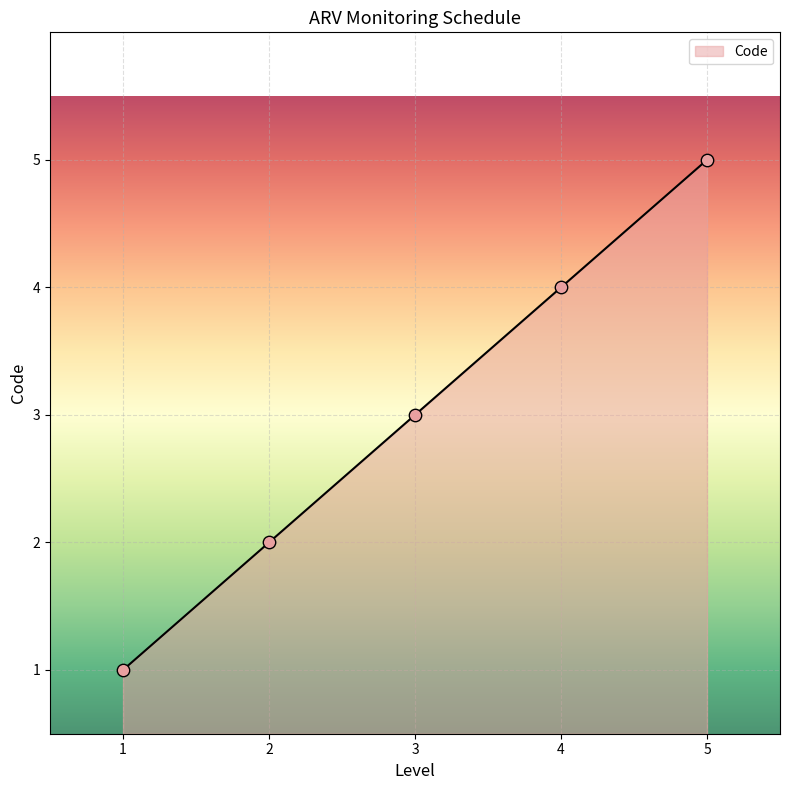

Approximately how many times larger is the value at 1 compared to 2?

0.5